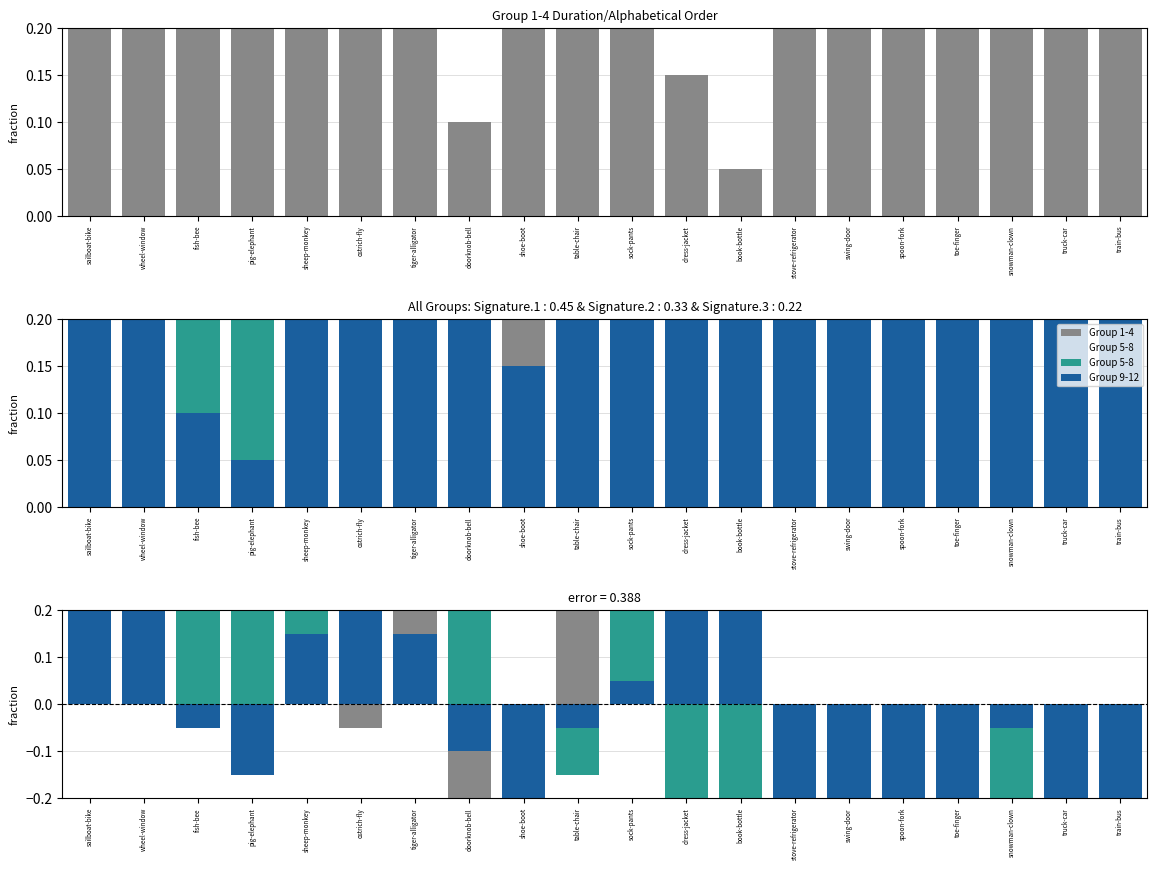

Which label corresponds to the largest value in the chart?

sailboat-bike